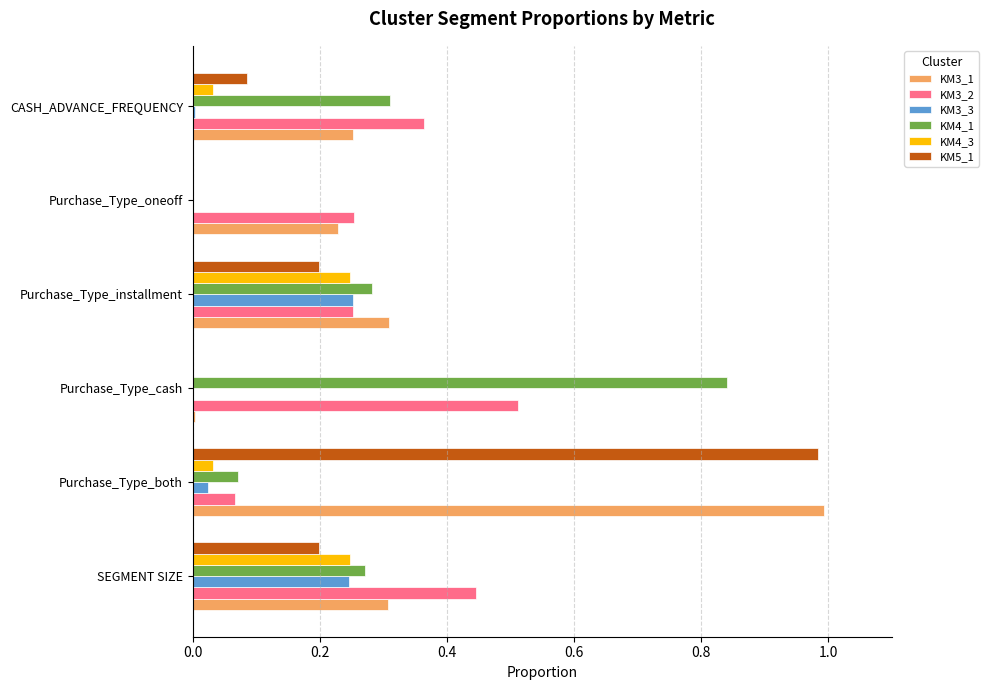

At which category is the sum across all series the highest?

Purchase_Type_both